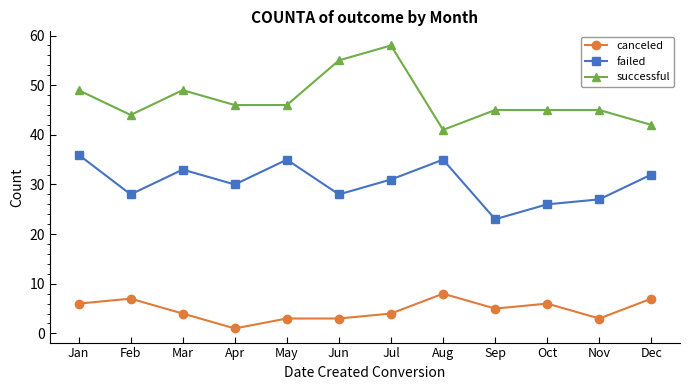

Does the chart have visible grid lines?

No